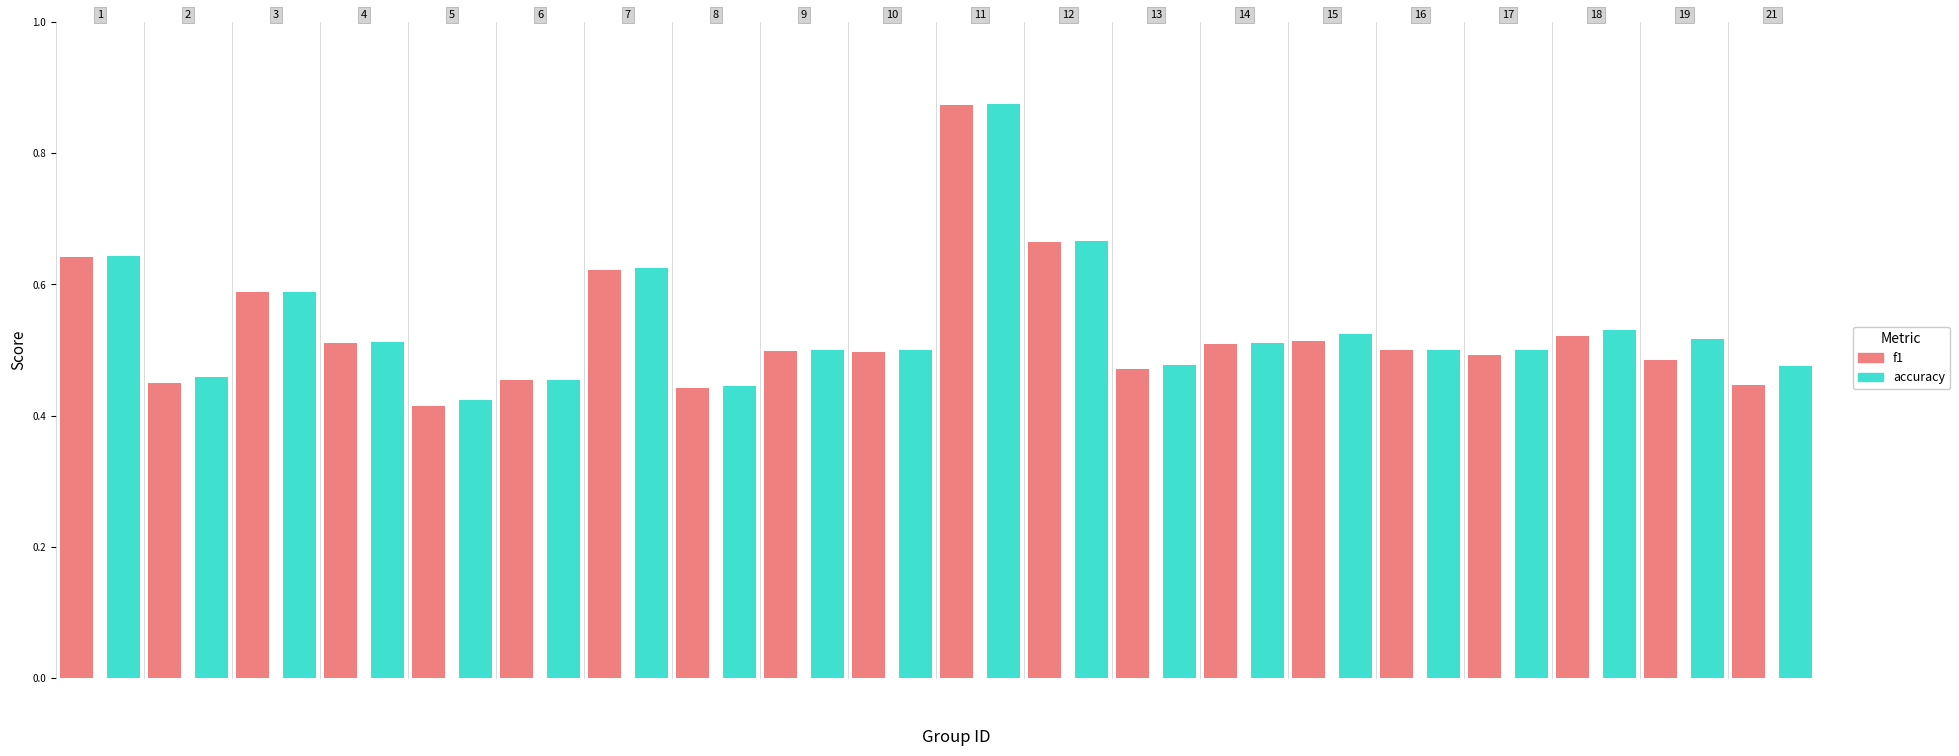

The accuracy series shows 0.5 at 18. True or false?

True